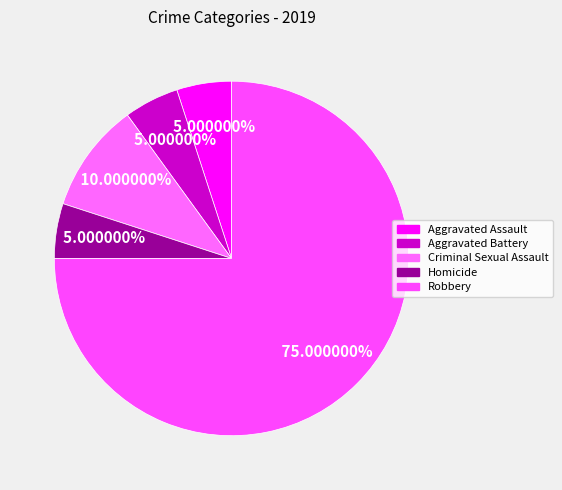

Is it true that Homicide is 5% of the pie?

True